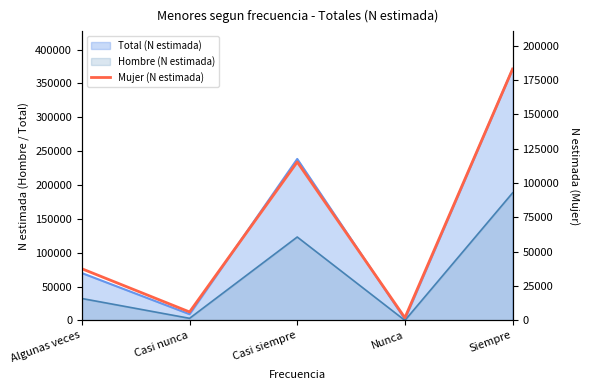

What is the label of the 4th point from the left?

Nunca